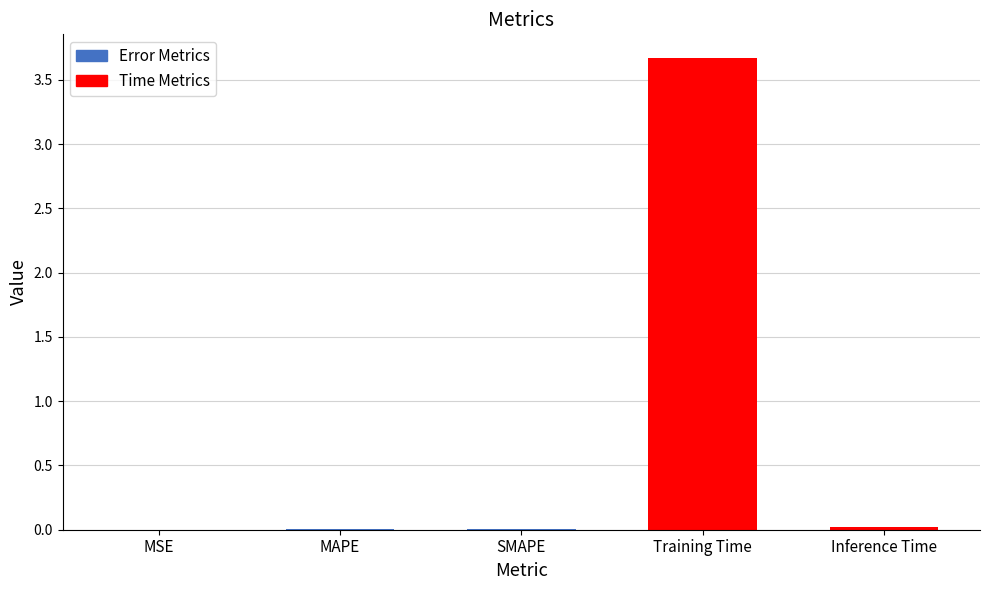

Which category has the highest value across all series?

Training Time